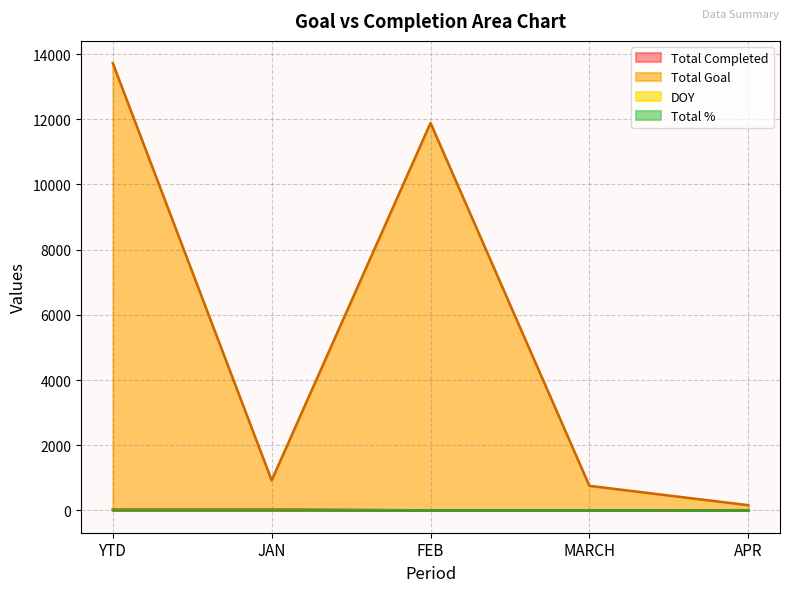

How many positive values does the DOY series have?

2